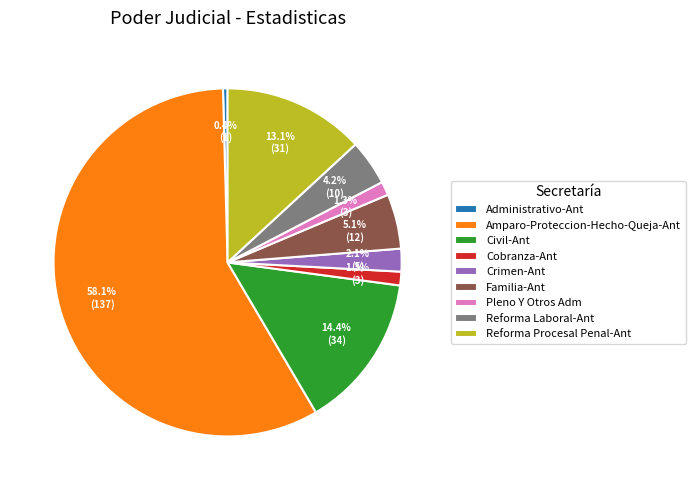

To the nearest percent, what is the difference between the Familia-Ant and Civil-Ant slice percentages?

9%